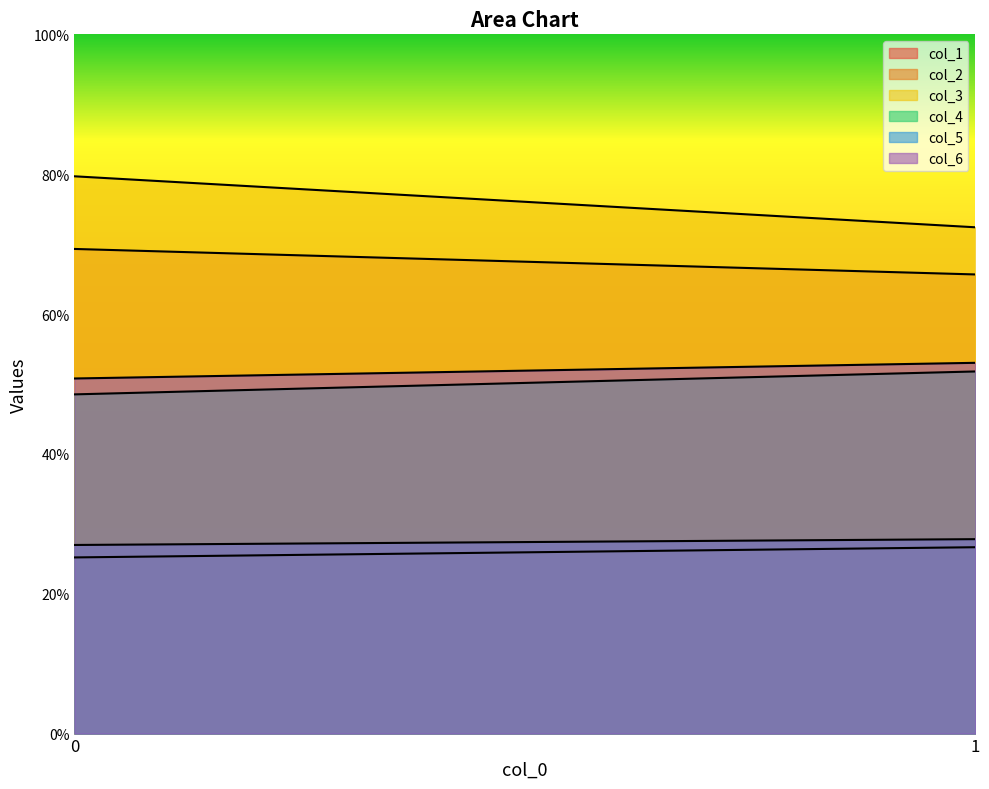

What is the sum of the col_1 values at 1 and 0?

51.8